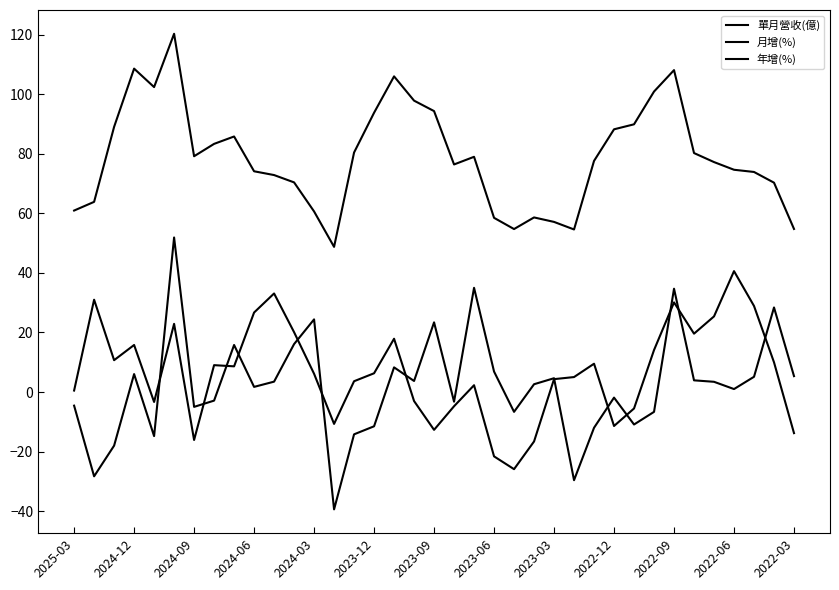

True or false: 年增(%) and 單月營收(億) cross at least once.

False